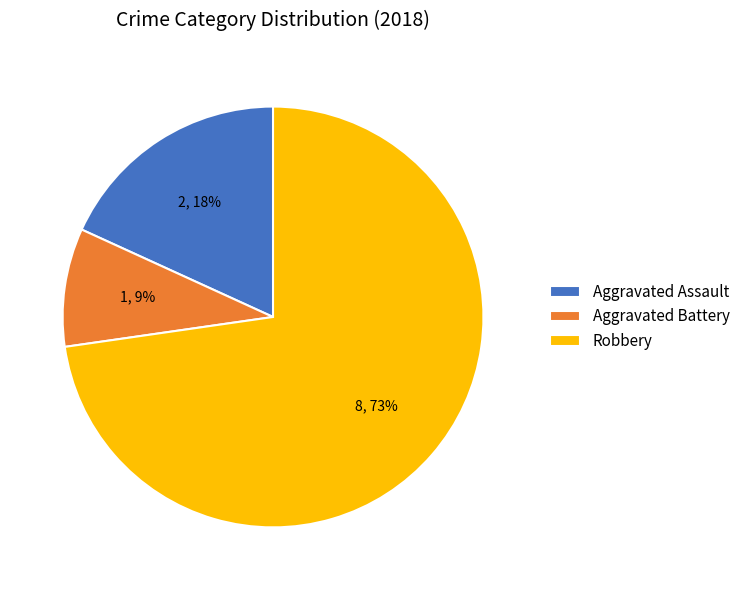

Does Aggravated Battery represent more than half of the total?

No